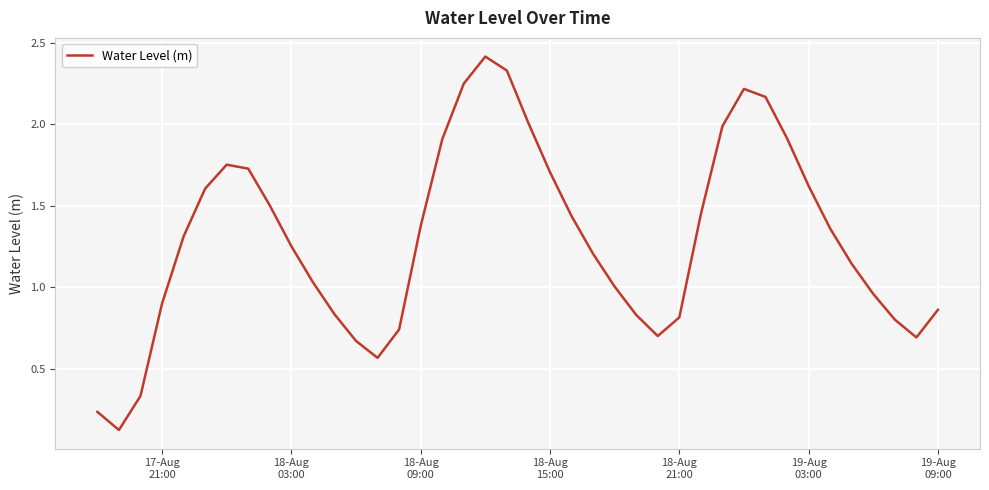

What is the greatest value displayed?

2.4